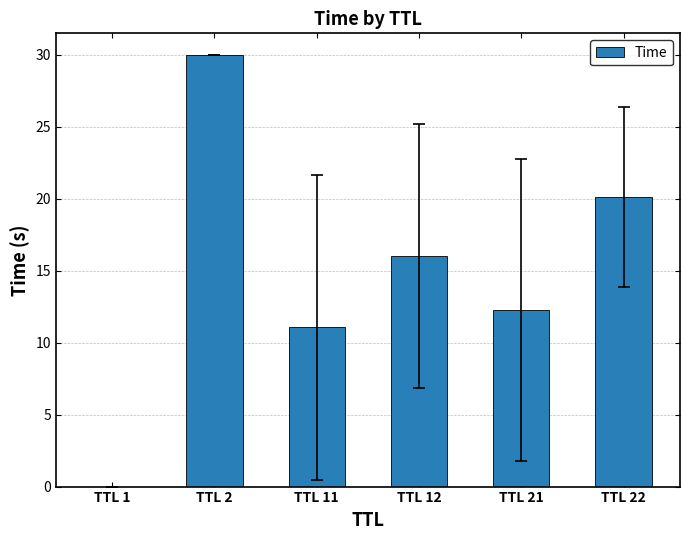

True or false: the data shows 12.2 at TTL 22.

False